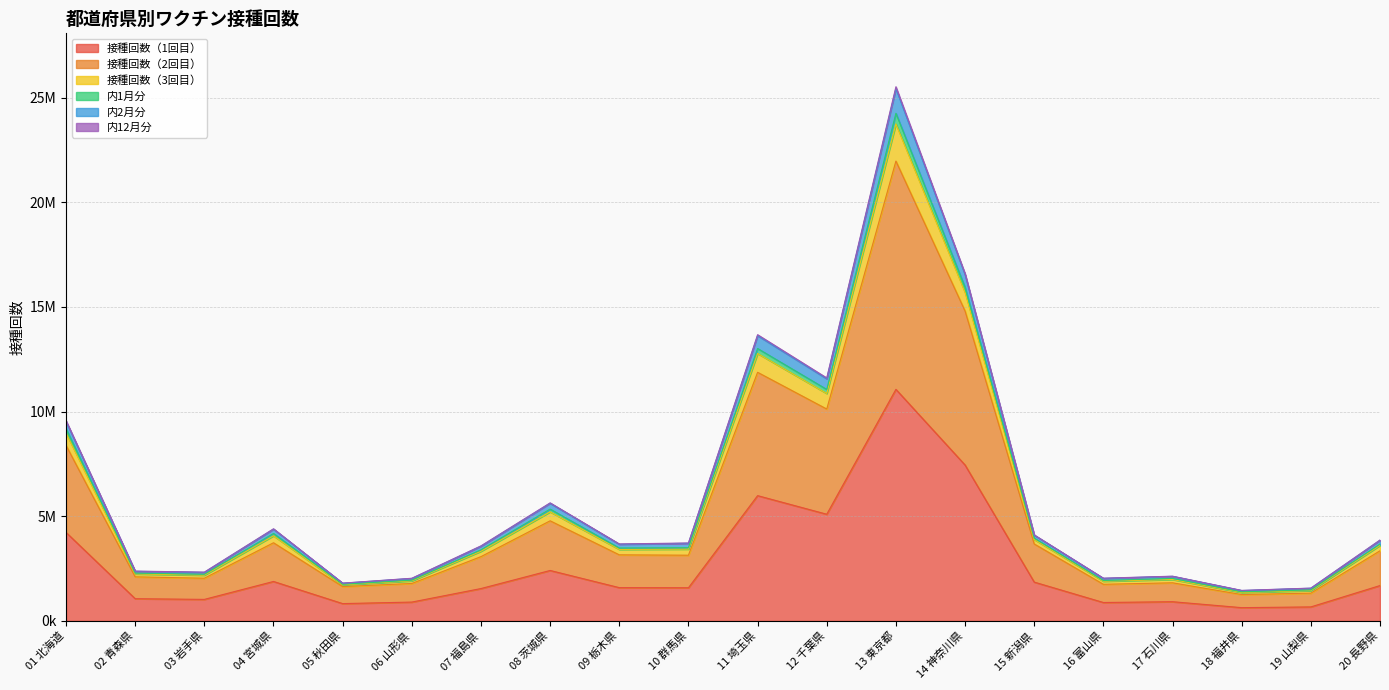

At which category does the chart reach its peak across all series?

13 東京都